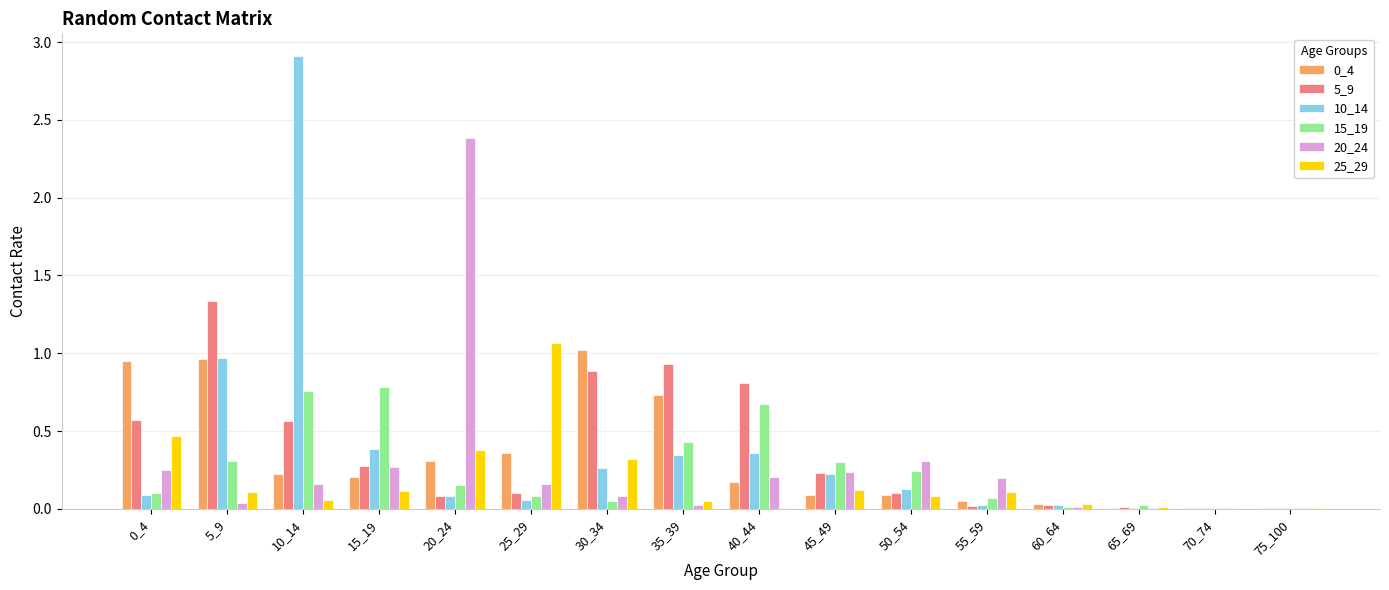

What is the greatest value displayed?

2.9